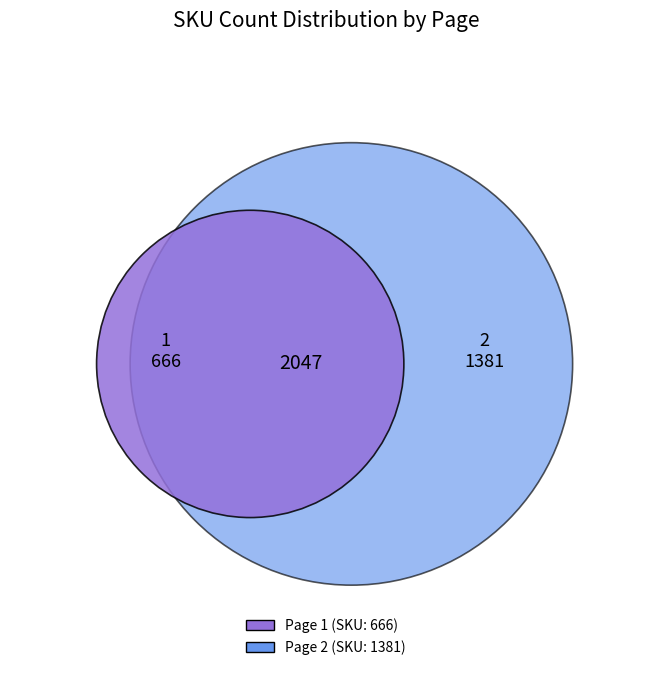

Which has a higher value, 2 or 1?

2